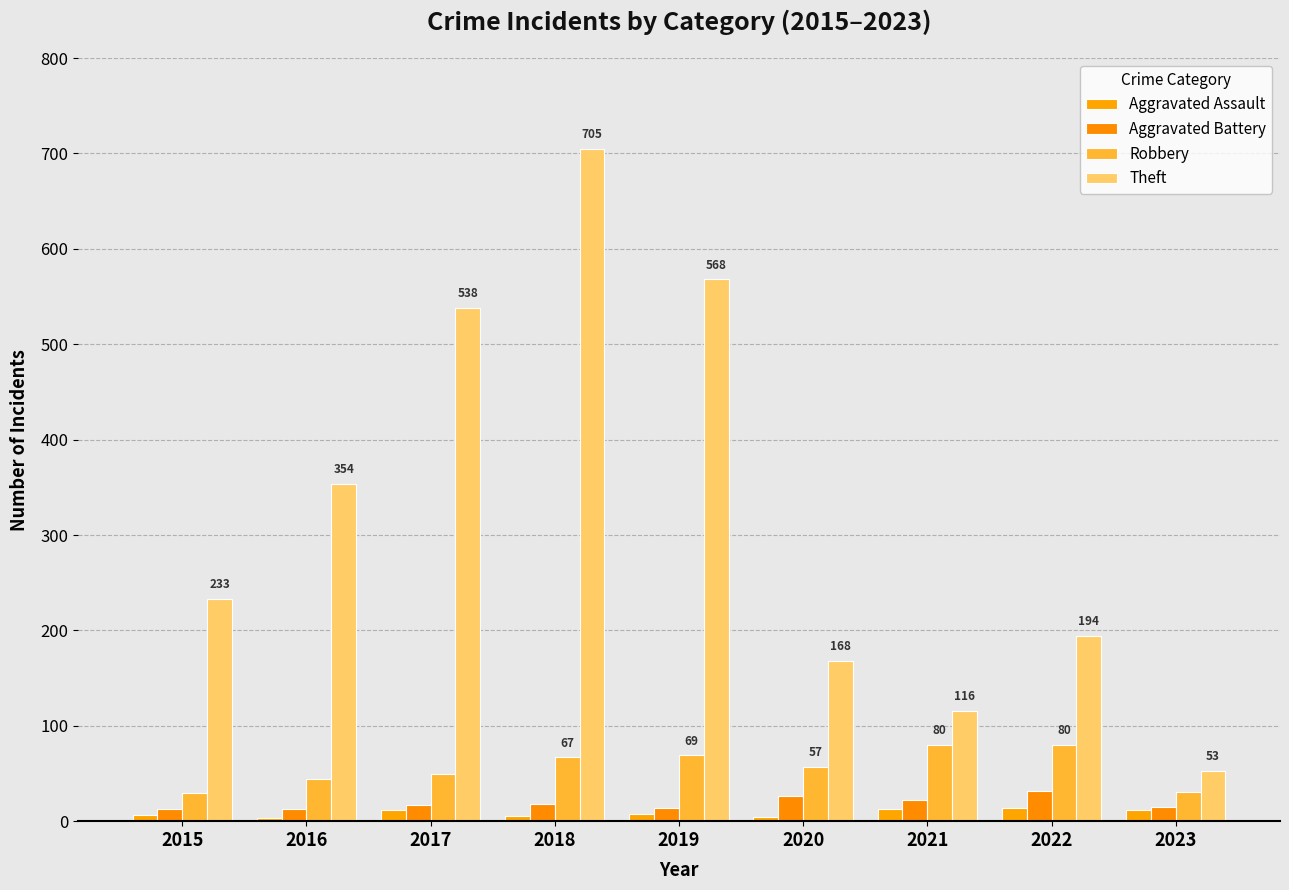

How many values in the Theft series are below 233?

4